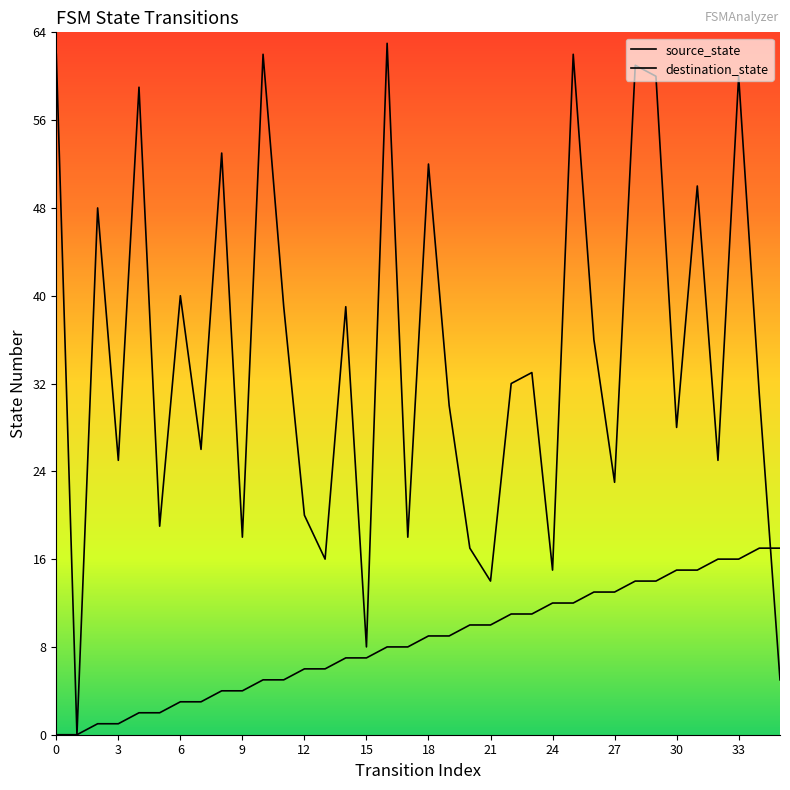

True or false: destination_state has a value of 41 at 16.

False